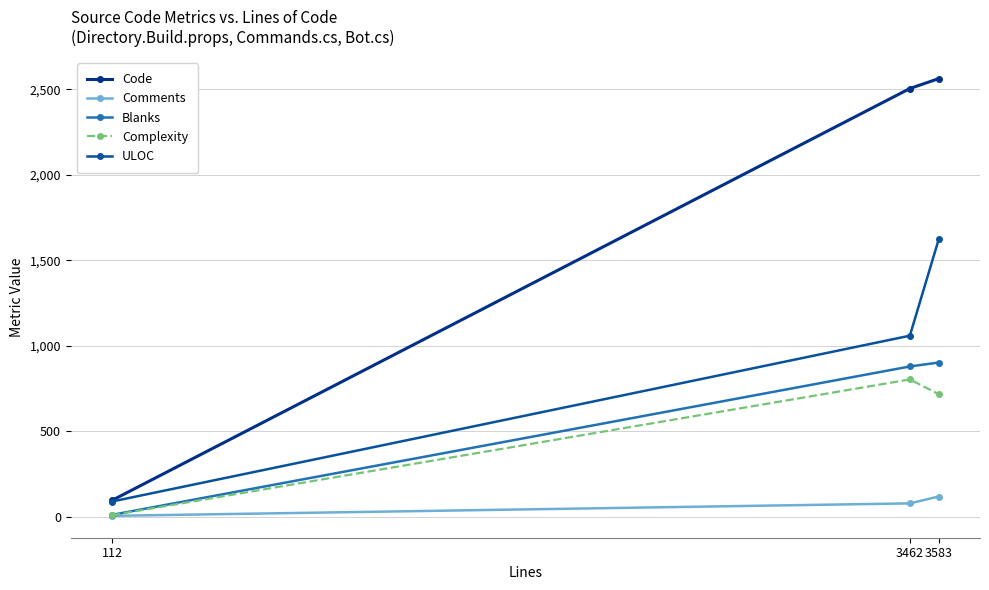

Reading left to right, list all the values displayed in this chart.

Code: 112=96	3462=2505	3583=2563
Comments: 112=5	3462=78	3583=118
Blanks: 112=11	3462=879	3583=902
Complexity: 112=9	3462=803	3583=717
ULOC: 112=89	3462=1059	3583=1622